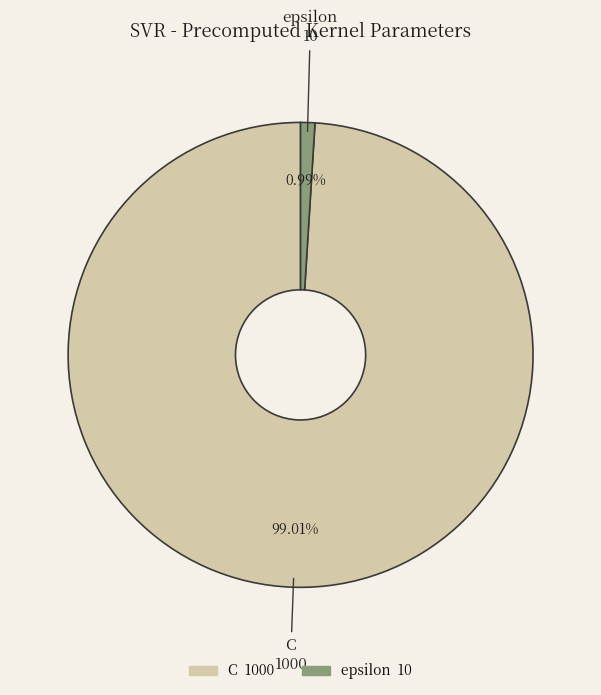

How many segments does this pie chart have?

2